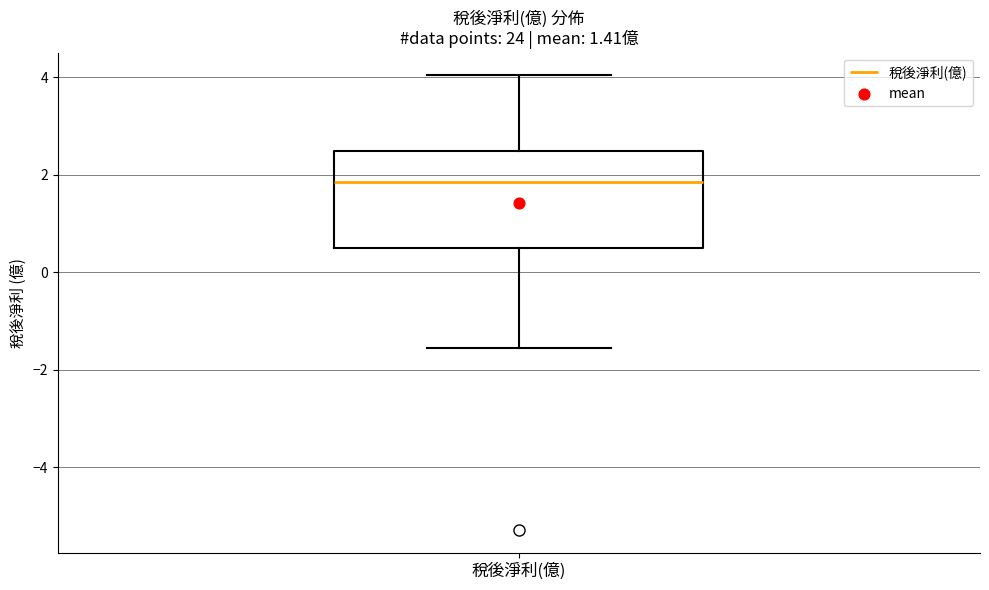

Transcribe this box plot: give where the median line is, the range the box spans, and where the two whiskers end, as read against the y-axis. The values are not printed on the chart, so give them approximately, as read against the axis.

median 1.8, box 0.4 to 2.4, whiskers -1.6 to 4.0